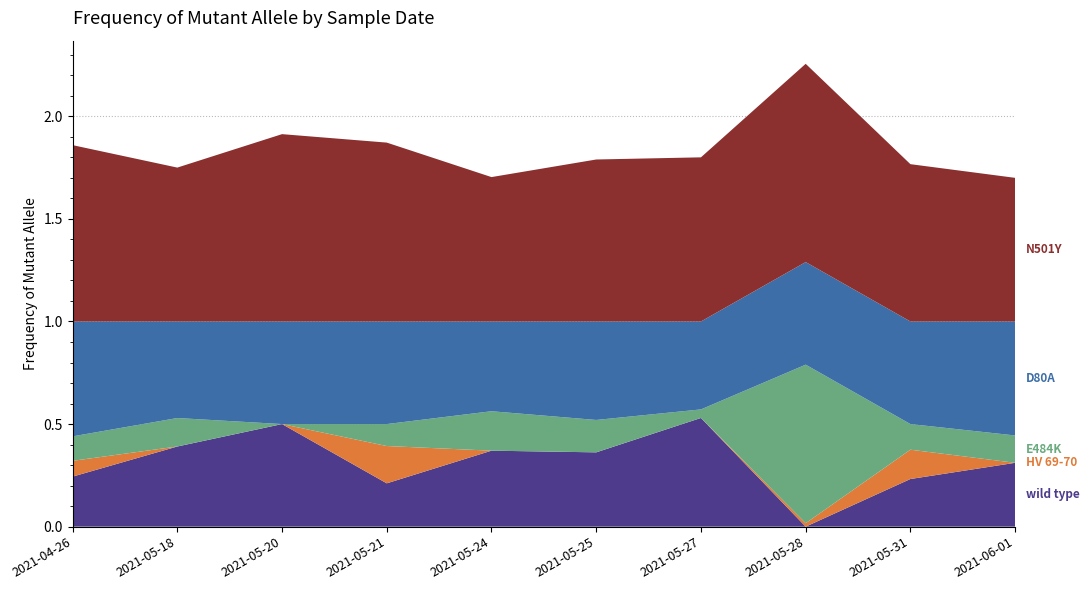

What is the total value across all series at 2021-05-25?

1.8